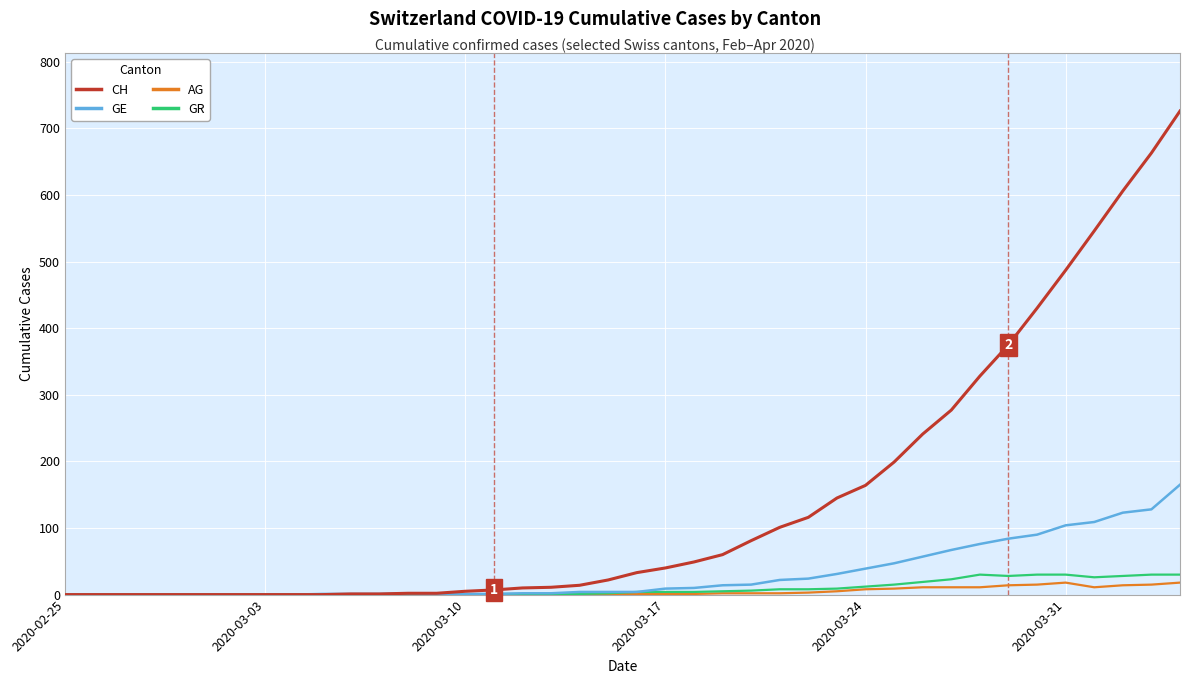

Which series has the largest range (max minus min)?

CH